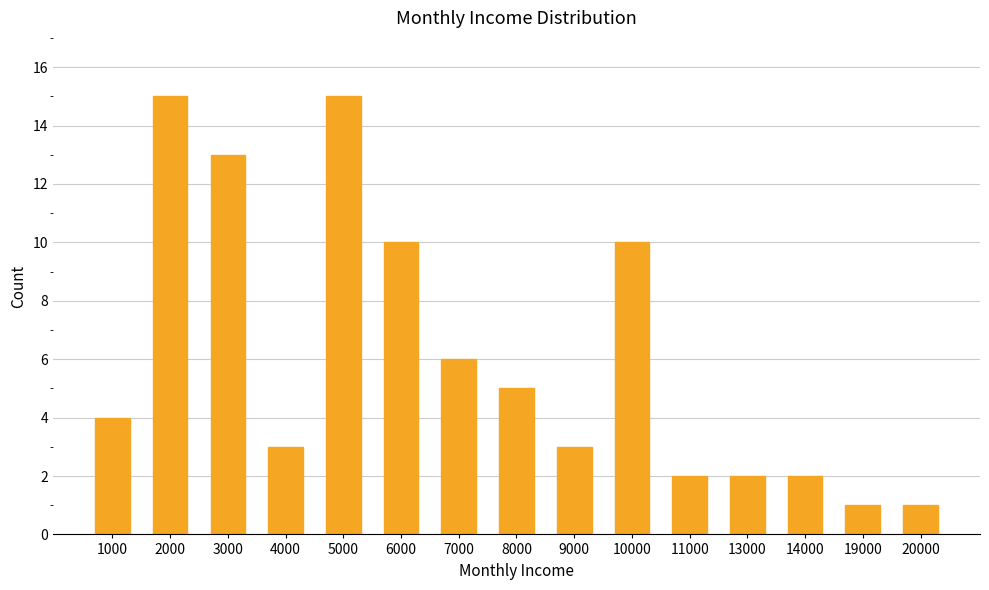

Between 1000 and 6000, which is larger?

6000